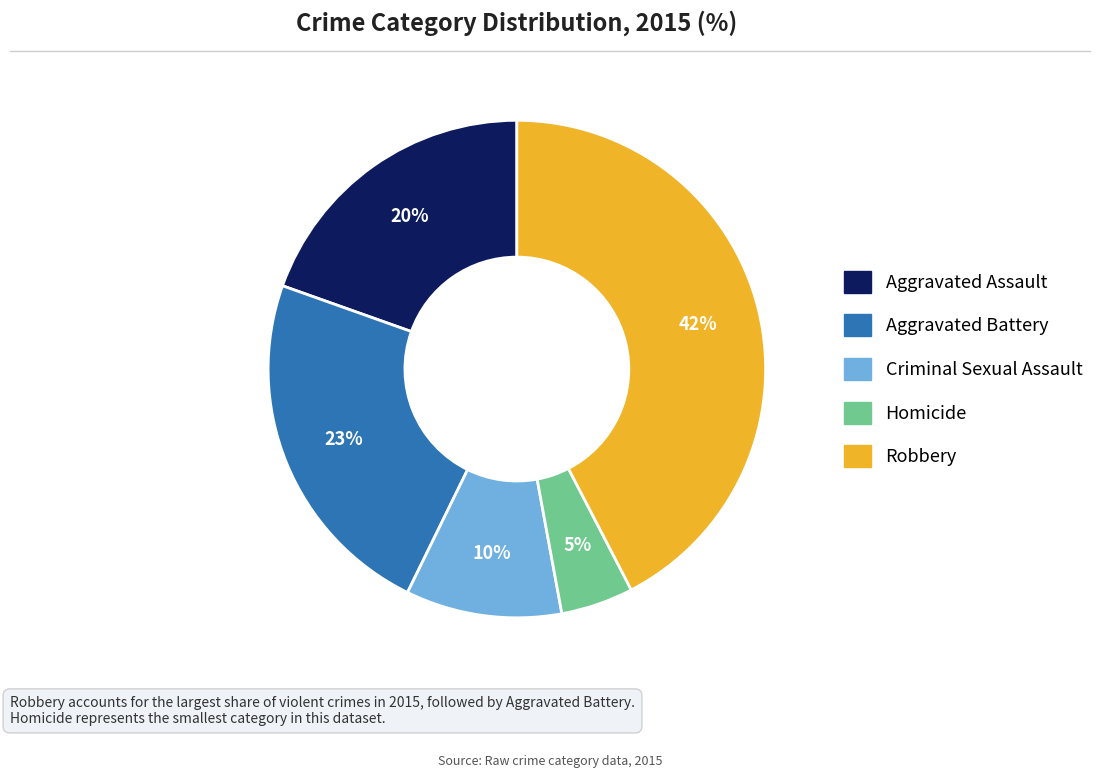

Is there any slice that represents more than half of the pie?

No